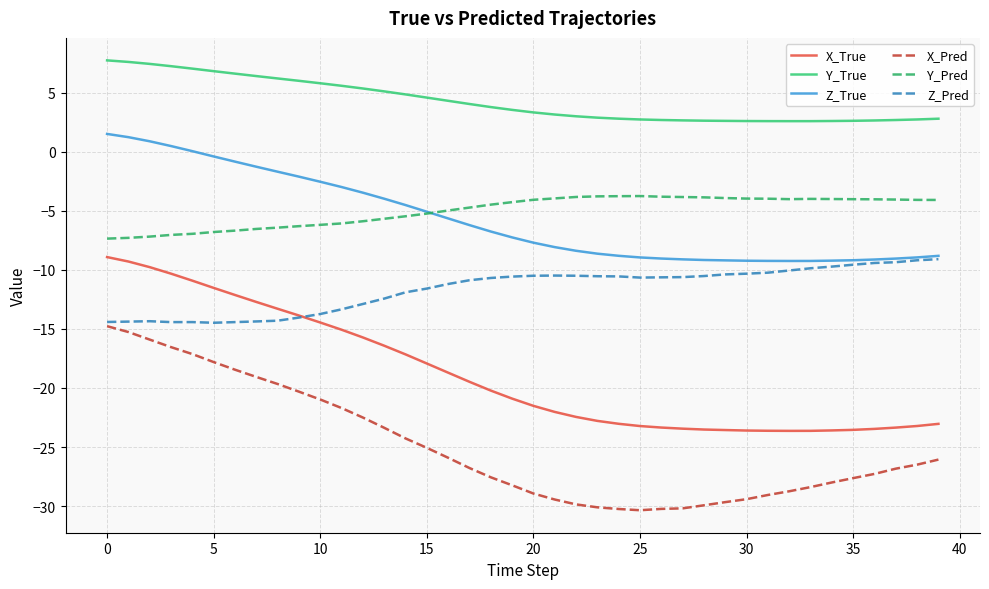

True or false: X_True and Y_Pred cross at least once.

False